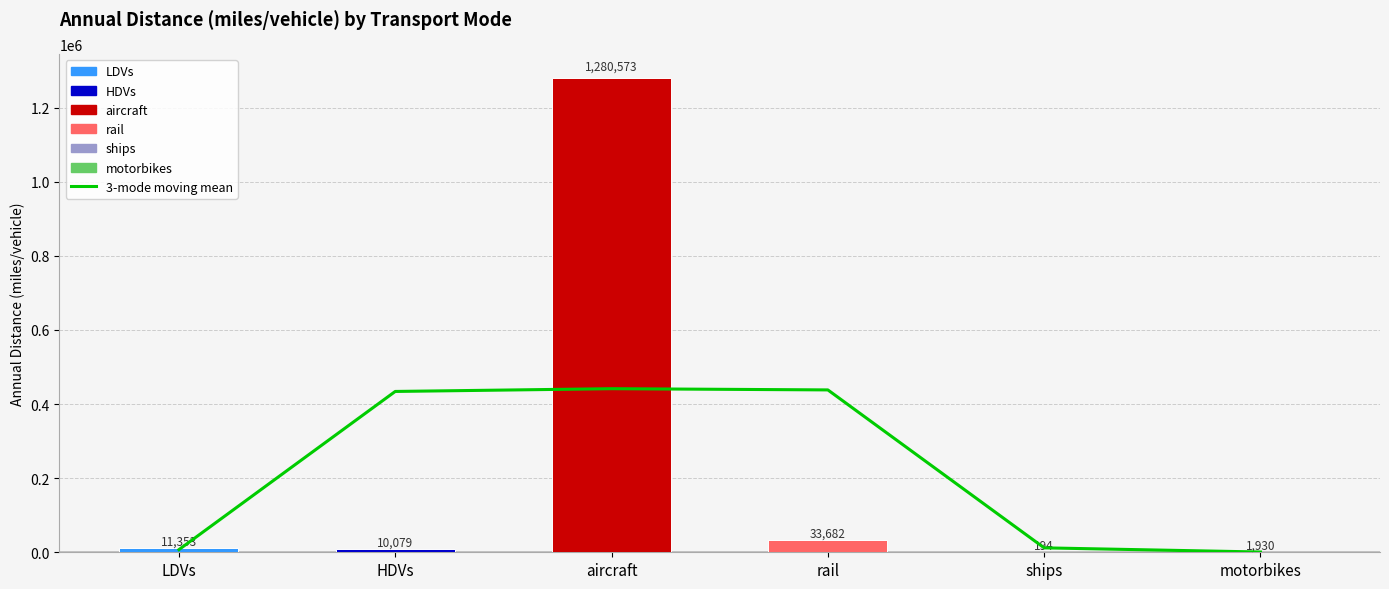

Reading left to right, what are all the values shown in this chart?

7143.8	434001.5	441444.5	438149.6	11935.2	708.0